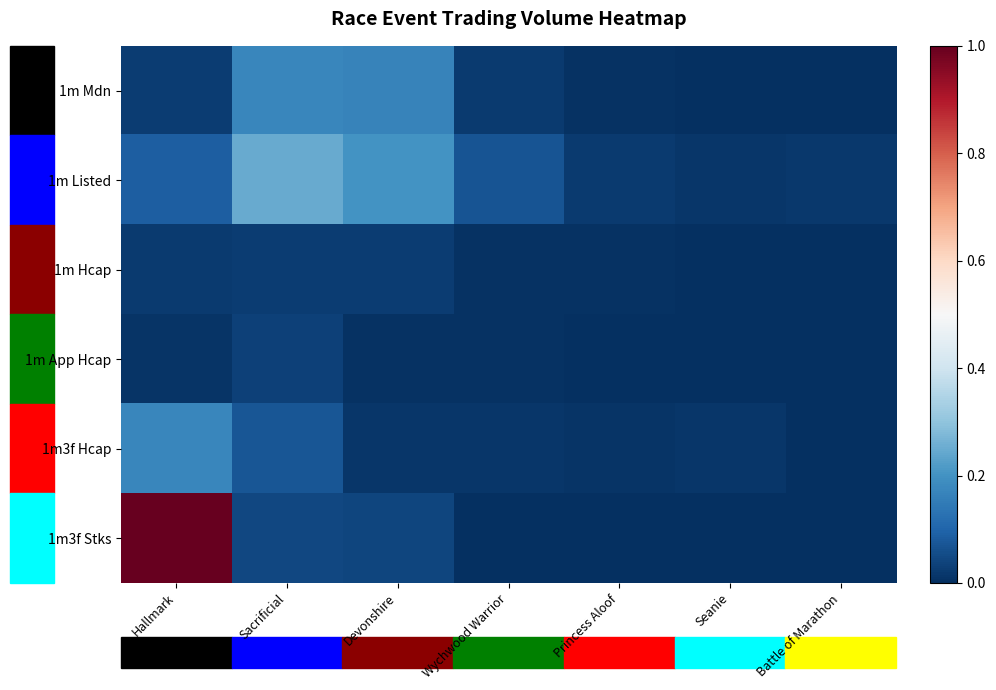

Between Wychwood Warrior and Sacrificial, which is larger?

Sacrificial